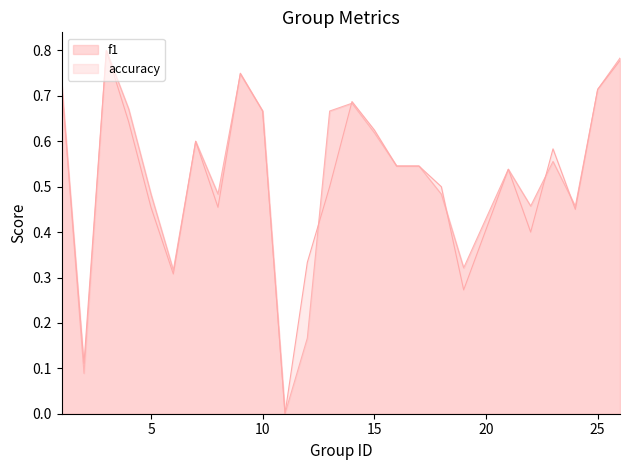

Reading left to right, extract all data points from this chart.

f1: 0.7	0.1	0.8	0.7	0.5	0.3	0.6	0.5	0.7	0.7	0.0	0.2	0.7	0.7	0.6	0.5	0.5	0.5	0.3	0.5	0.5	0.6	0.5	0.7	0.8
accuracy: 0.7	0.1	0.8	0.6	0.5	0.3	0.6	0.5	0.8	0.7	0.0	0.3	0.5	0.7	0.6	0.5	0.5	0.5	0.3	0.5	0.4	0.6	0.5	0.7	0.8